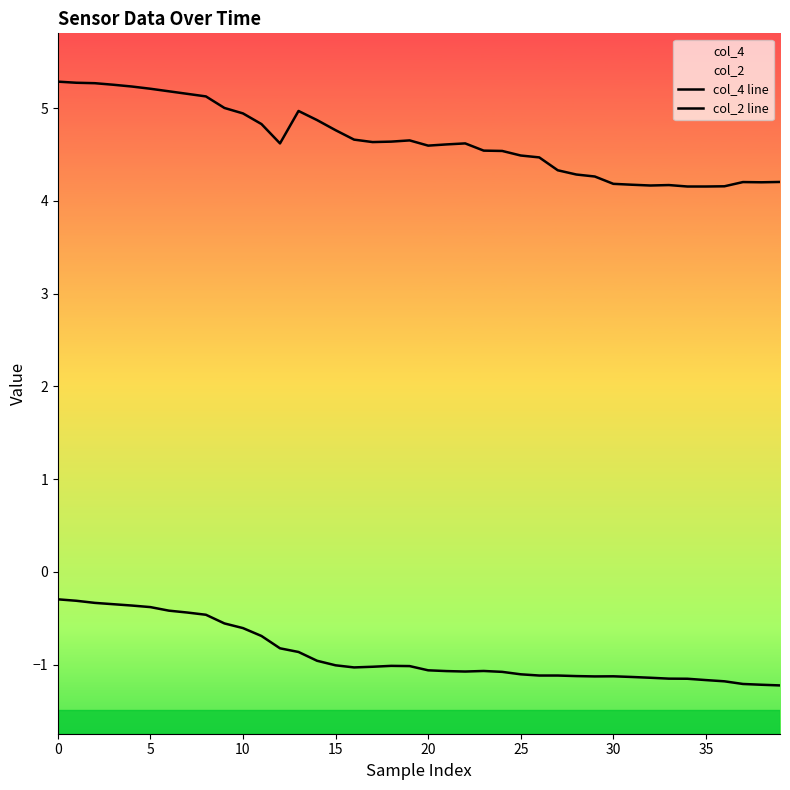

True or false: col_2 line has more than 1 points higher than both neighbors.

True